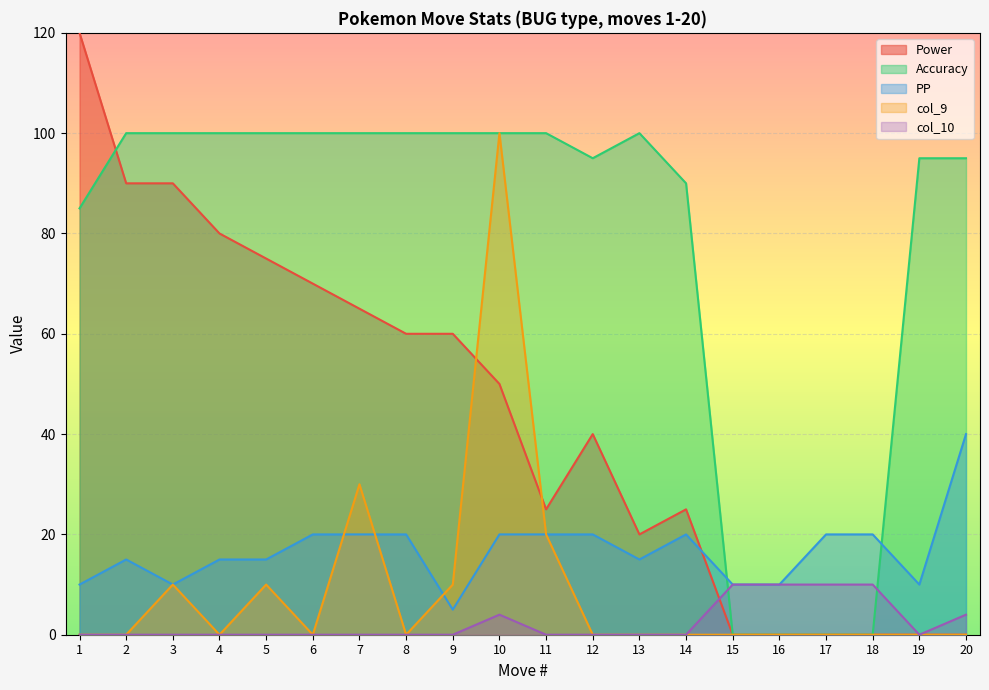

At how many categories does at least one series exceed 23?

16